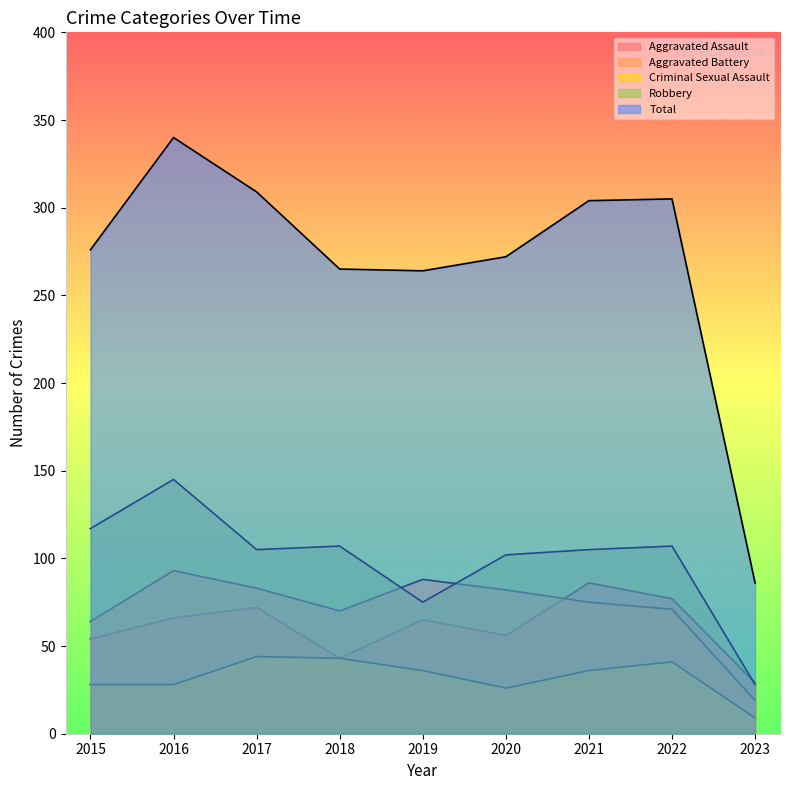

True or false: Robbery and Criminal Sexual Assault intersect in this chart.

False